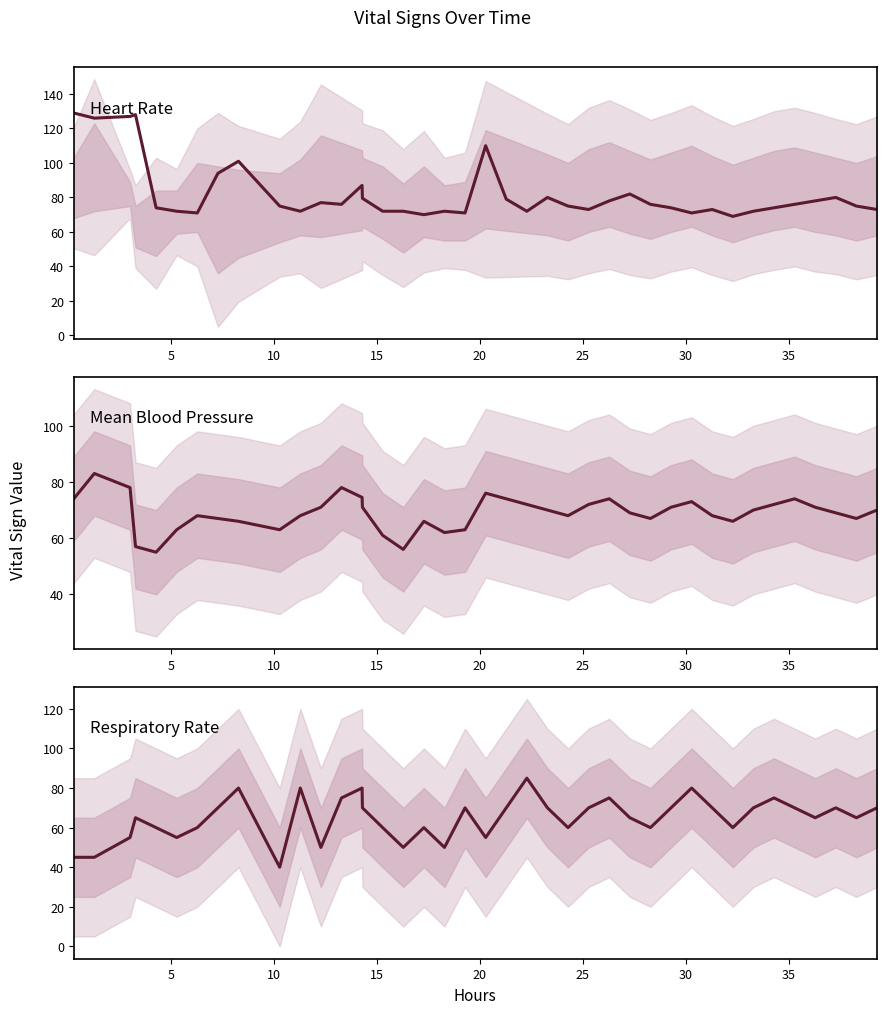

What are all the series names shown in the legend?

Heart Rate, Mean Blood Pressure, Respiratory Rate